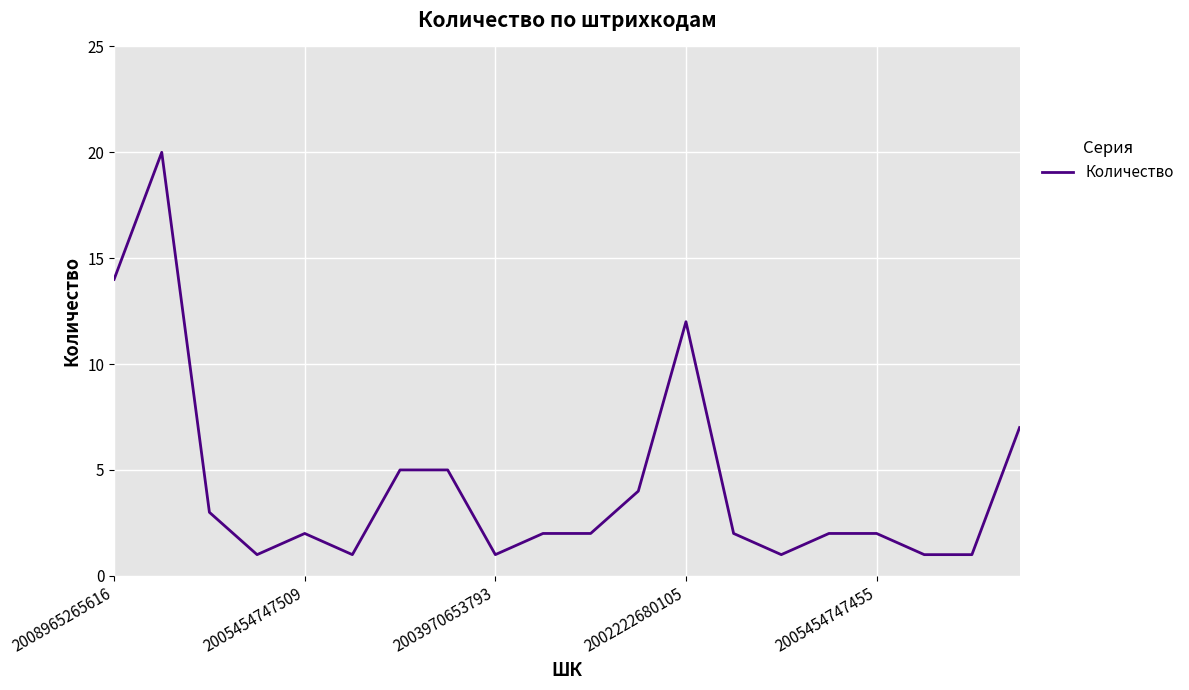

What is the difference between the maximum and minimum values?

19